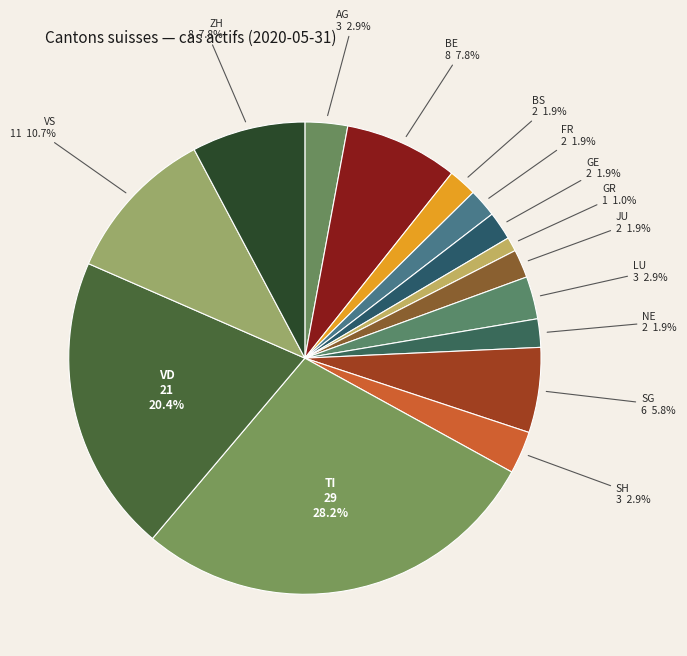

What portion of the pie excludes JU?

98.1%